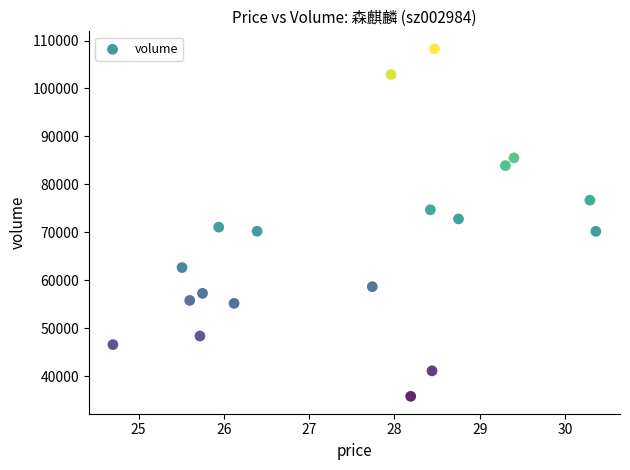

What is the range of Y values (max minus min)?

72472